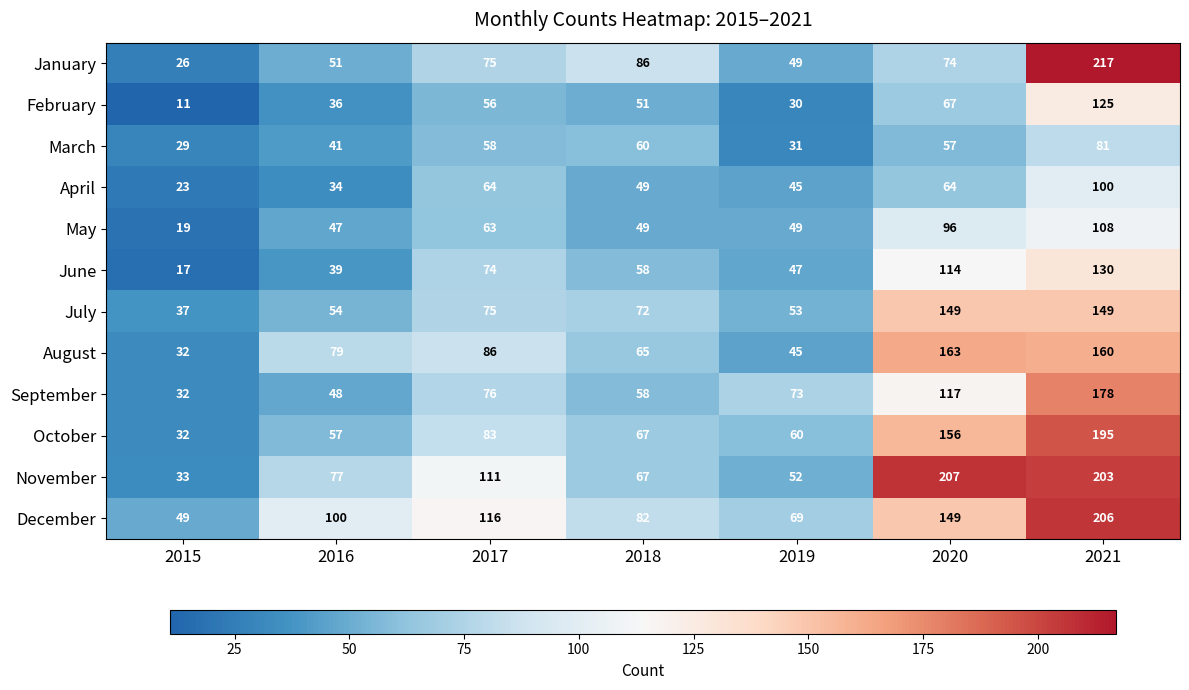

What is the maximum value shown in the chart?

217